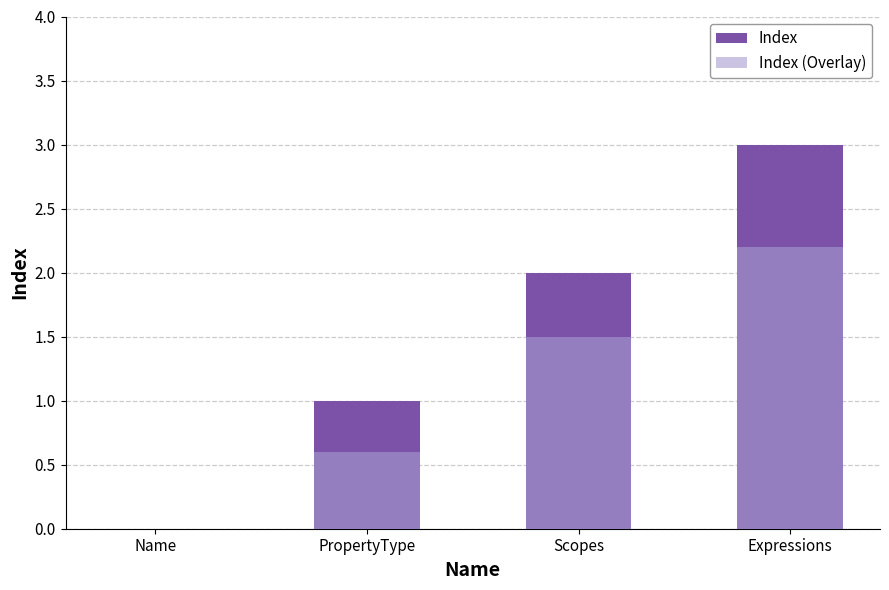

What is the difference between the second highest and second lowest values in the Index (Overlay) series?

0.9